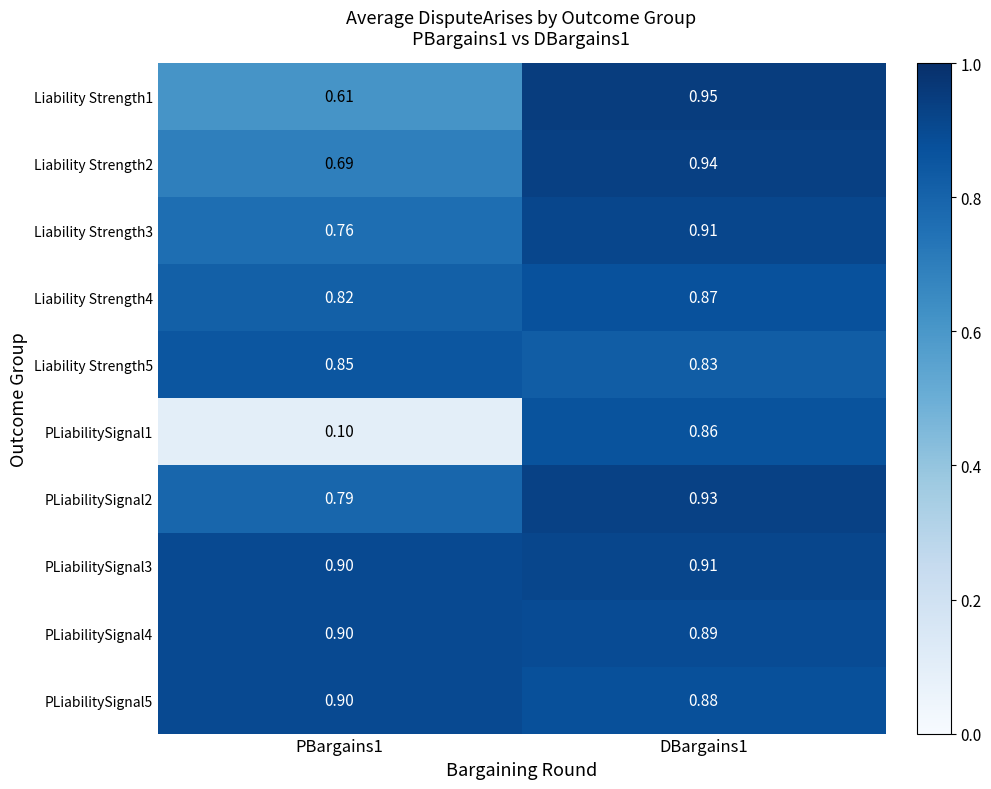

Is the value of Liability Strength1 at DBargains1 greater than the value of PLiabilitySignal5 at PBargains1?

Yes